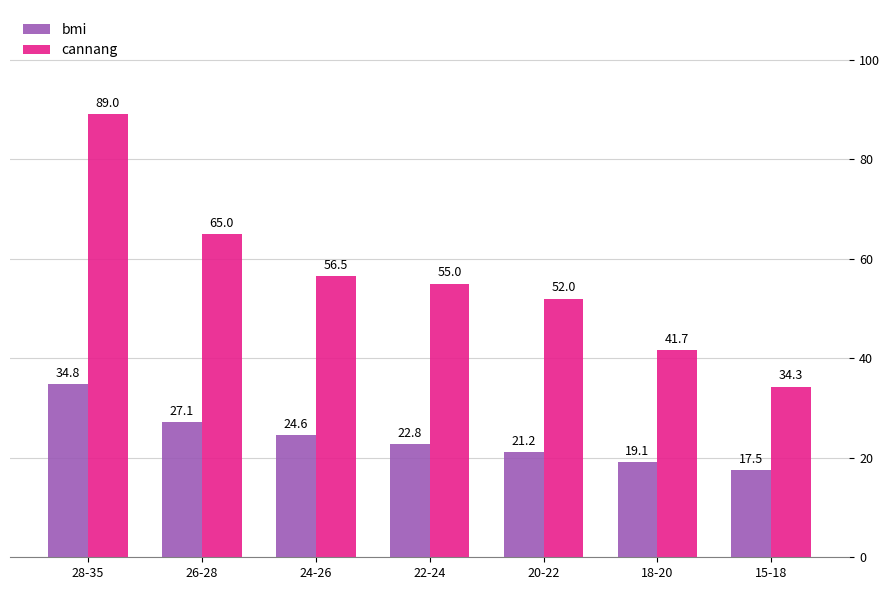

What is the total value across all series at 26-28?

92.1